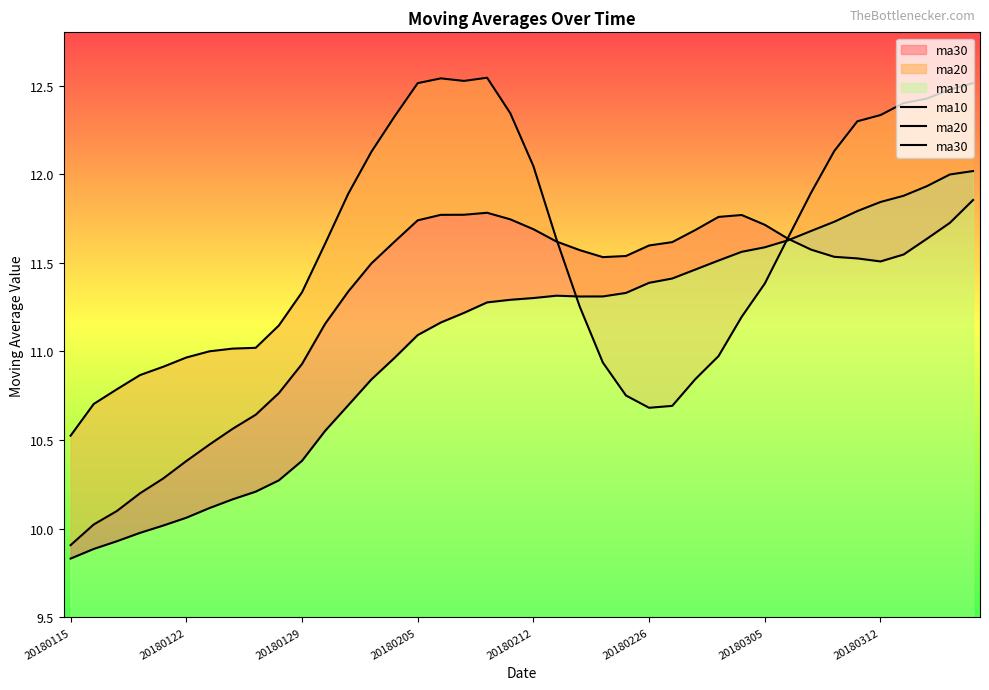

How many times do ma10 and ma30 cross each other?

2